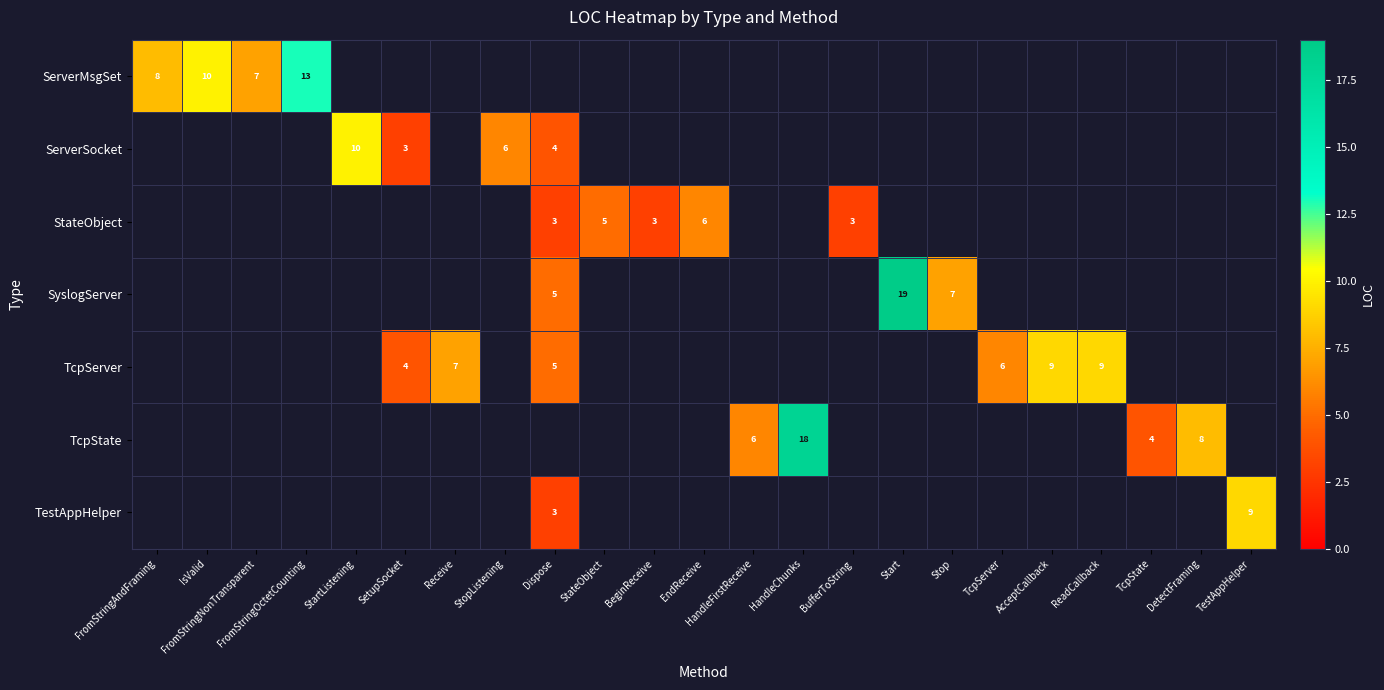

What is the minimum value shown in the chart?

3.0